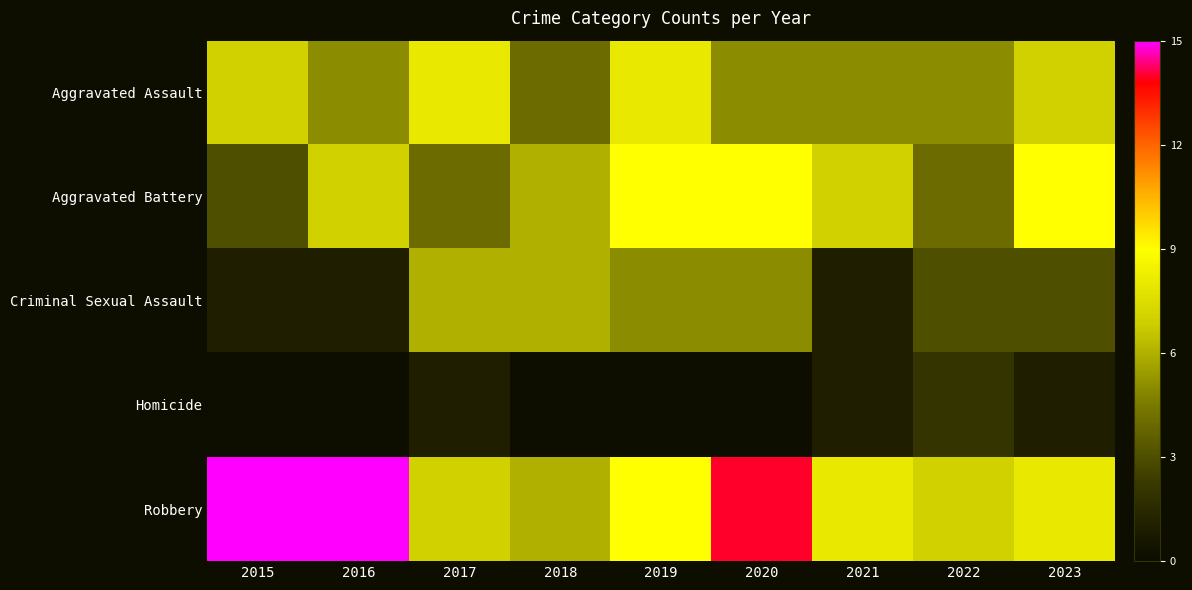

What is the difference between the highest and lowest values at 2020?

14